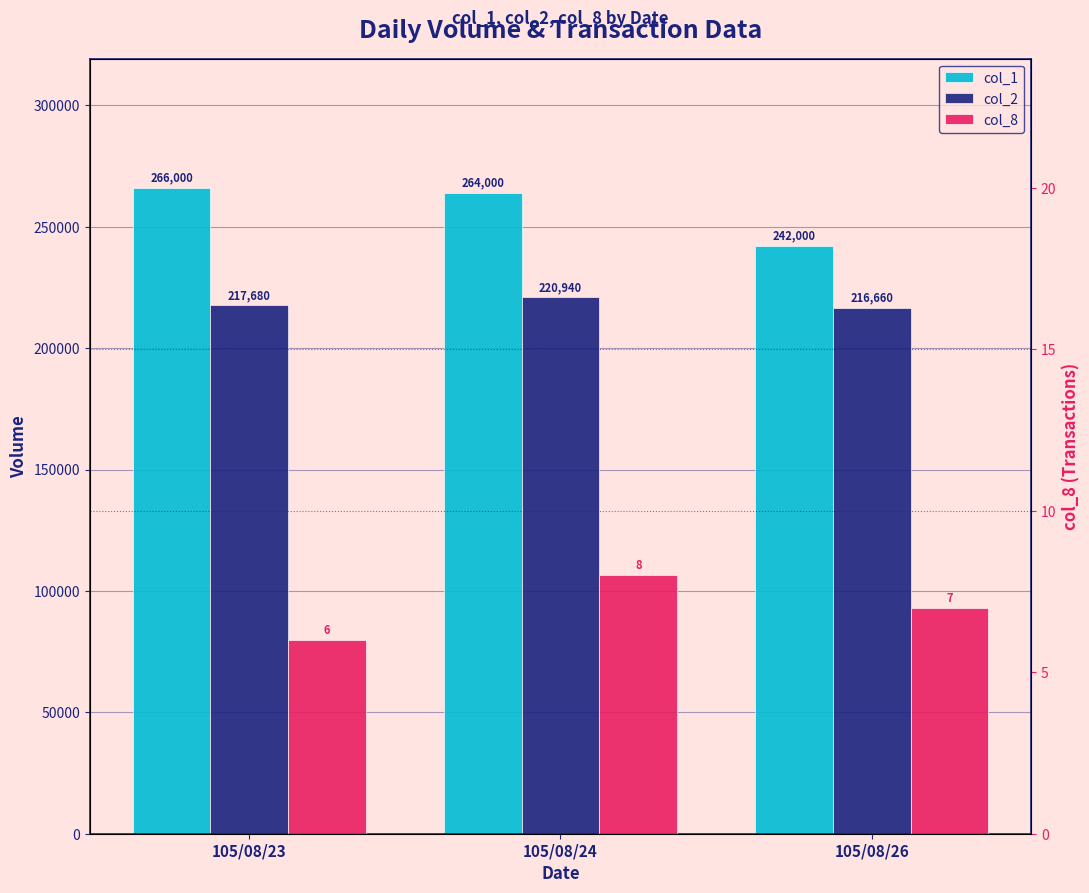

The value of col_8 at 105/08/23 is 6. True or false?

True